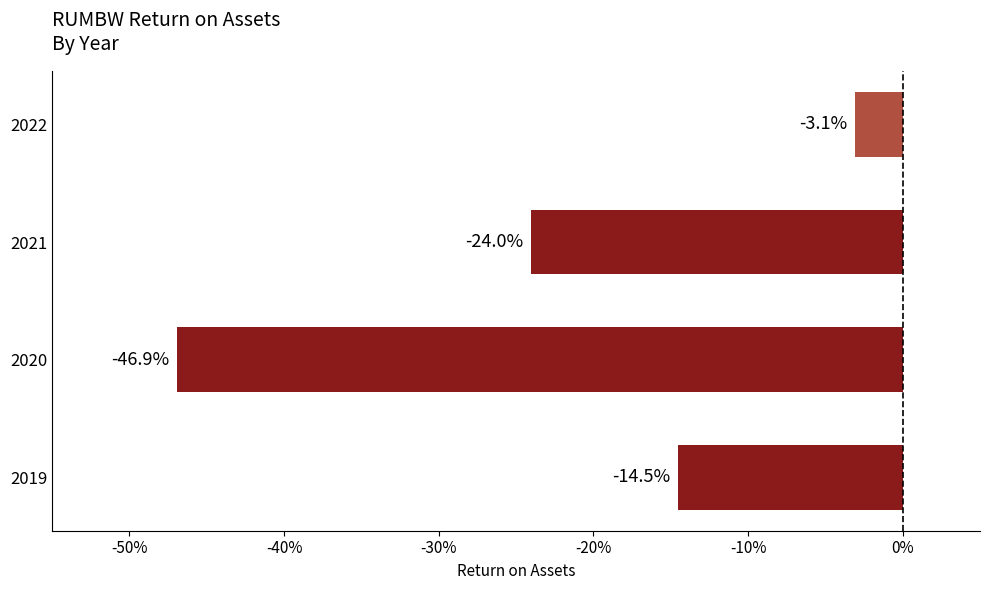

Does the chart contain any negative values?

Yes